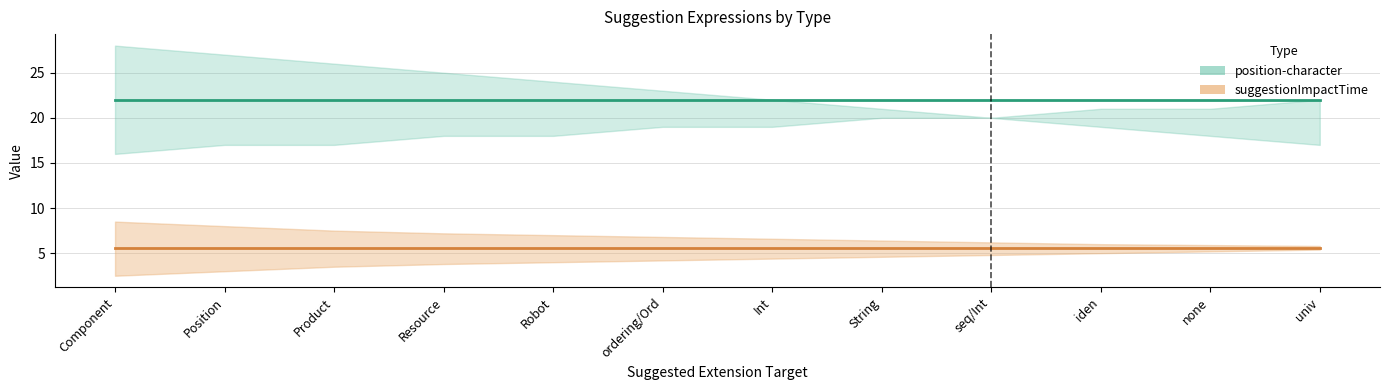

What are all the series names shown in the legend?

position-character, suggestionImpactTime